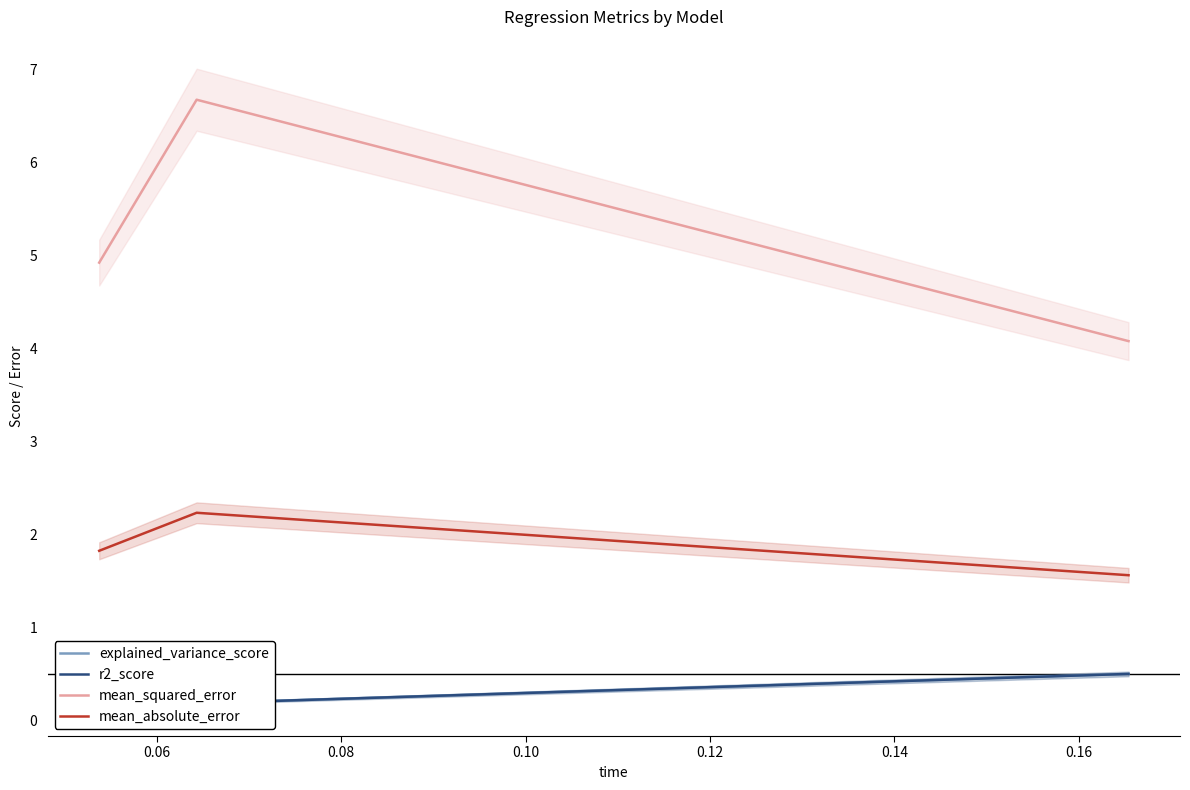

Which series has the largest total across all categories?

mean_squared_error